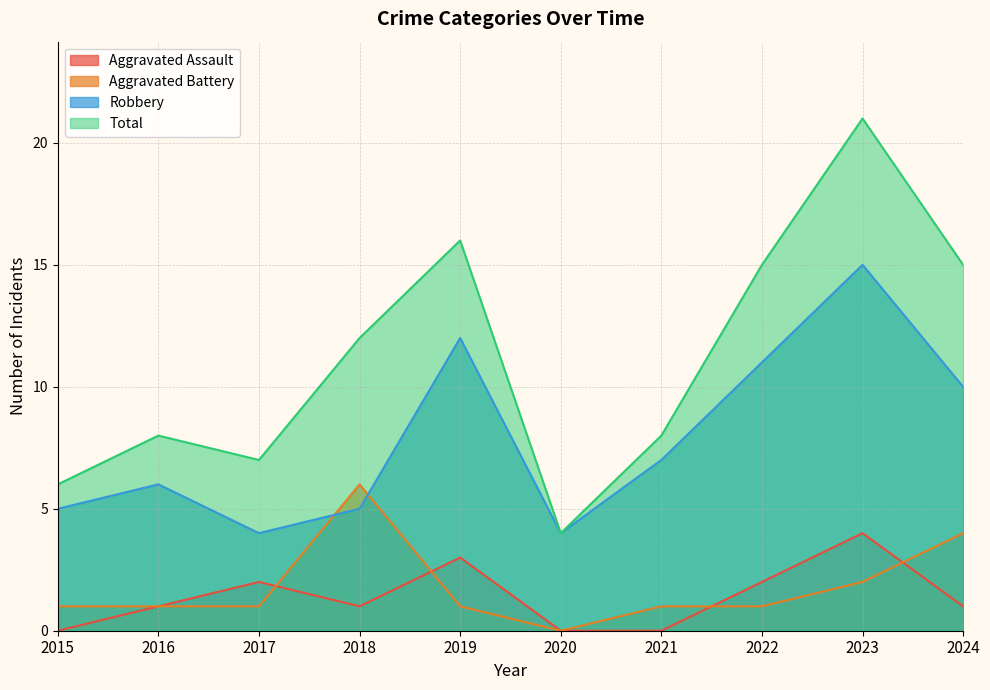

Between 2018 and 2023, which series saw the biggest shift?

Robbery